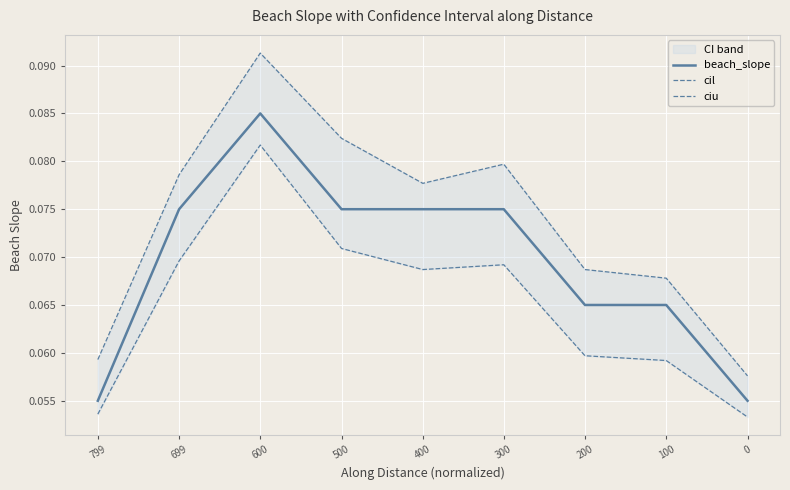

What is the value of the beach_slope point at the 3rd from the left?

0.1